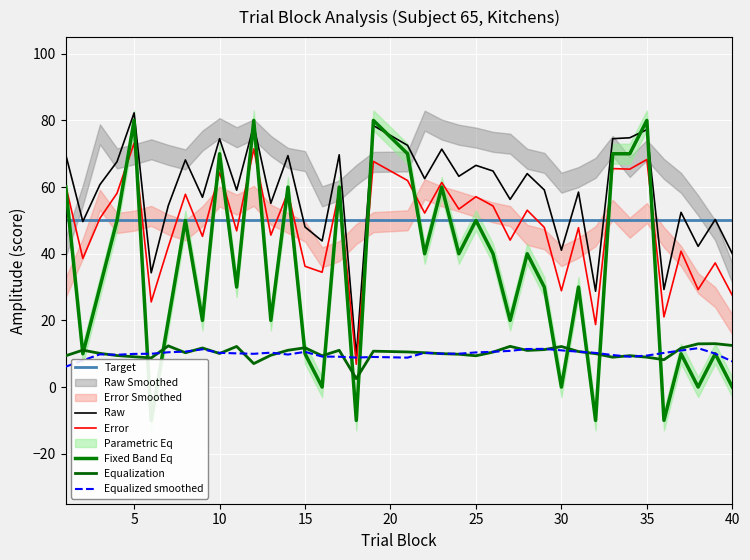

True or false: Equalized smoothed has a value of 9.4 at 35.

True